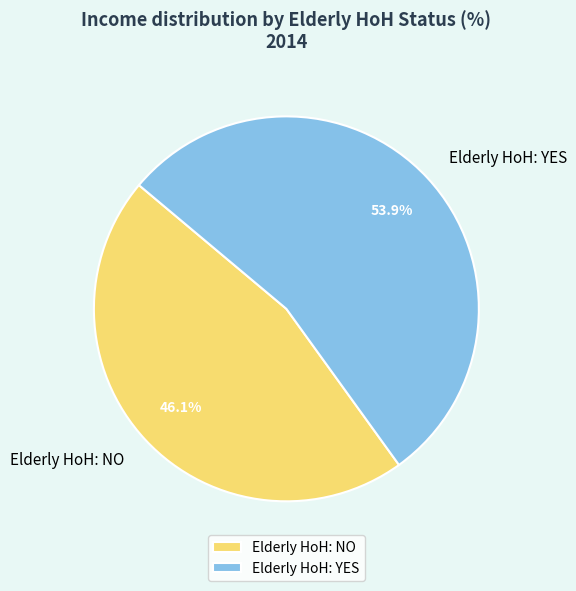

Count the number of slices in the pie.

2